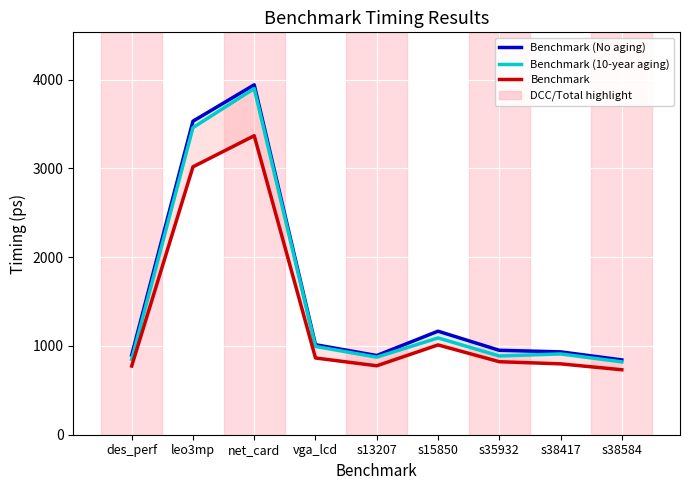

True or false: Benchmark and Benchmark (No aging) intersect in this chart.

False